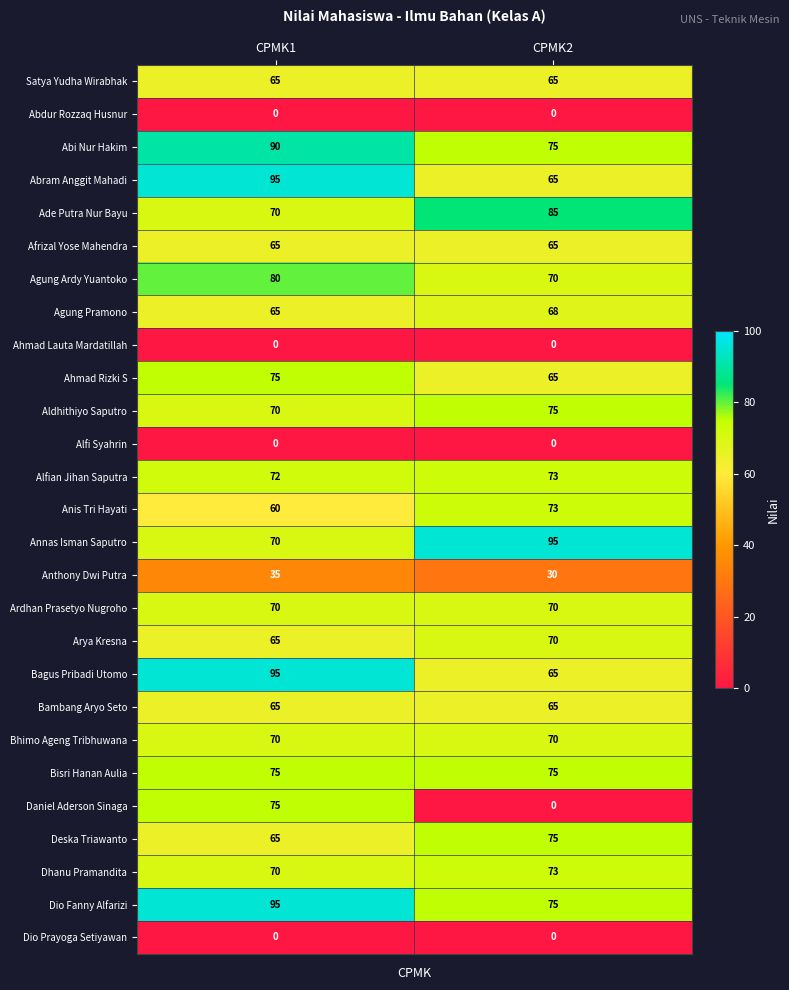

Is the value of Abdur Rozzaq Husnur at CPMK2 greater than the value of Arya Kresna at CPMK1?

No